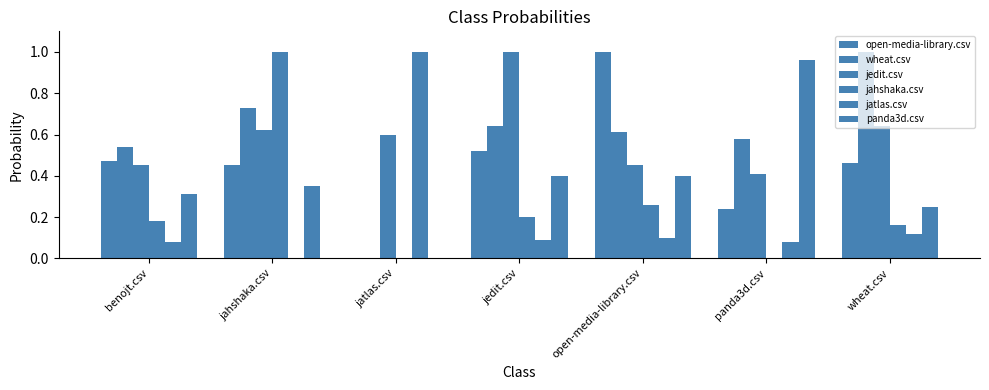

At which label does jatlas.csv reach its minimum?

jahshaka.csv